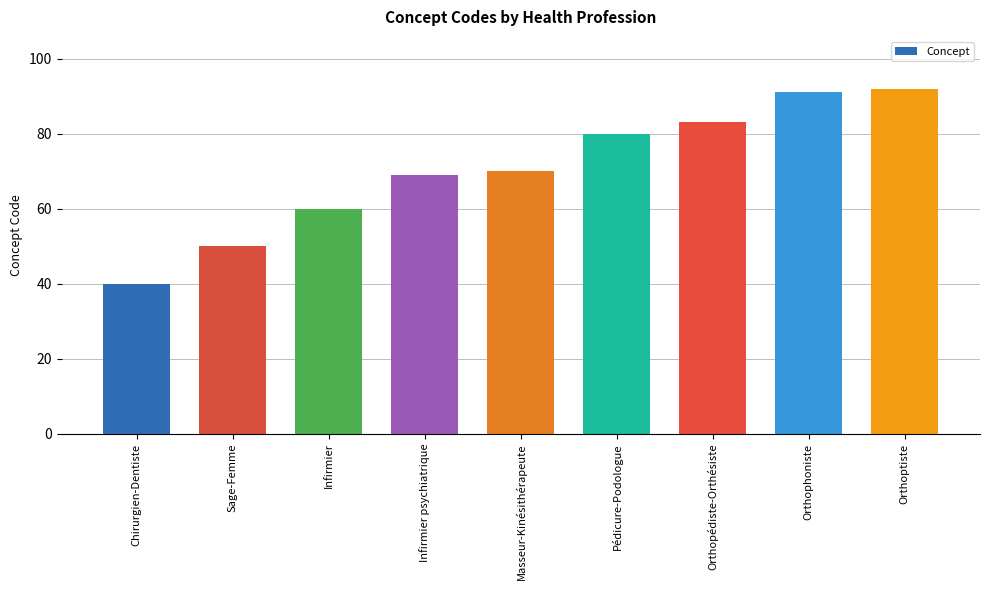

What position from the left is Sage-Femme?

2